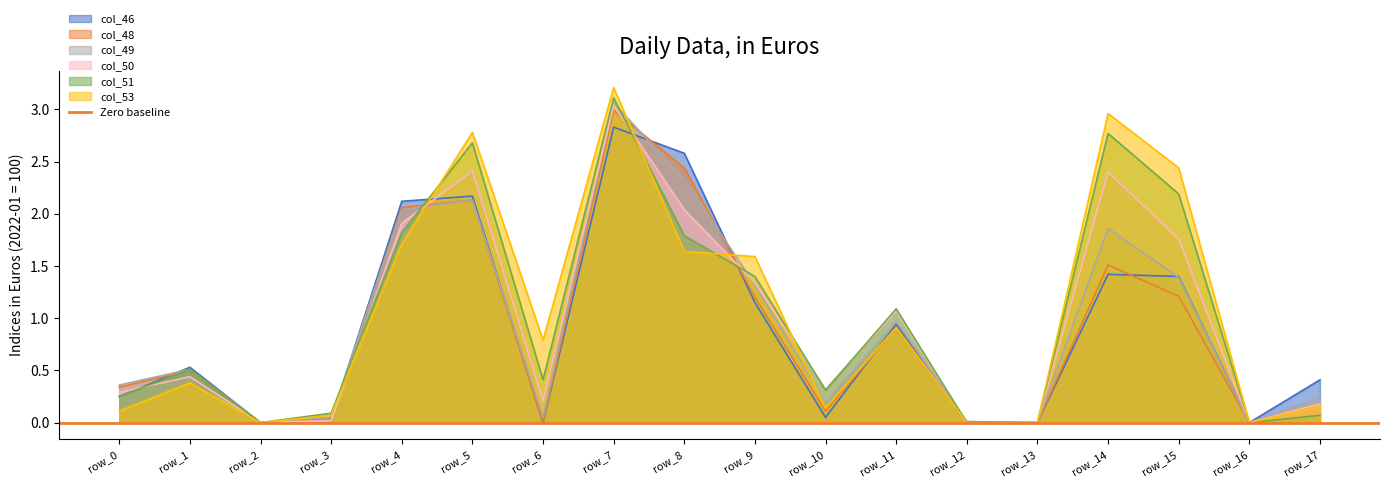

Reading left to right, transcribe all the data shown in this chart.

col_46: row_0=0.2	row_1=0.5	row_2=0.0	row_3=0.0	row_4=2.1	row_5=2.2	row_6=0.0	row_7=2.8	row_8=2.6	row_9=1.1	row_10=0.1	row_11=0.9	row_12=0.0	row_13=0.0	row_14=1.4	row_15=1.4	row_16=0.0	row_17=0.4
col_48: row_0=0.3	row_1=0.5	row_2=0.0	row_3=0.0	row_4=2.1	row_5=2.1	row_6=0.0	row_7=3.0	row_8=2.4	row_9=1.2	row_10=0.1	row_11=0.9	row_12=0.0	row_13=0.0	row_14=1.5	row_15=1.2	row_16=0.0	row_17=0.2
col_49: row_0=0.4	row_1=0.5	row_2=0.0	row_3=0.1	row_4=2.0	row_5=2.1	row_6=0.1	row_7=3.1	row_8=2.3	row_9=1.3	row_10=0.2	row_11=1.0	row_12=0.0	row_13=0.0	row_14=1.9	row_15=1.4	row_16=0.0	row_17=0.2
col_50: row_0=0.3	row_1=0.4	row_2=0.0	row_3=0.0	row_4=1.9	row_5=2.4	row_6=0.2	row_7=3.0	row_8=2.0	row_9=1.3	row_10=0.3	row_11=1.1	row_12=0.0	row_13=0.0	row_14=2.4	row_15=1.8	row_16=0.0	row_17=0.2
col_51: row_0=0.2	row_1=0.5	row_2=0.0	row_3=0.1	row_4=1.8	row_5=2.7	row_6=0.4	row_7=3.1	row_8=1.8	row_9=1.4	row_10=0.3	row_11=1.1	row_12=0.0	row_13=0.0	row_14=2.8	row_15=2.2	row_16=0.0	row_17=0.1
col_53: row_0=0.1	row_1=0.4	row_2=0.0	row_3=0.1	row_4=1.7	row_5=2.8	row_6=0.8	row_7=3.2	row_8=1.6	row_9=1.6	row_10=0.1	row_11=0.9	row_12=0.0	row_13=0.0	row_14=3.0	row_15=2.4	row_16=0.0	row_17=0.2